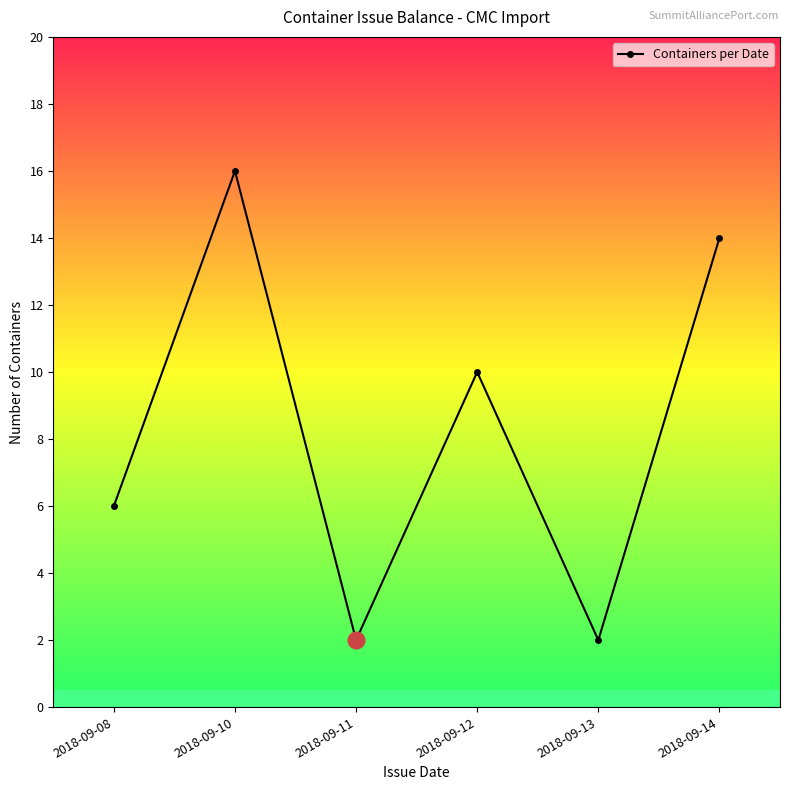

Reading left to right, what are all the values shown in this chart?

2018-09-08=6	2018-09-10=16	2018-09-11=2	2018-09-12=10	2018-09-13=2	2018-09-14=14